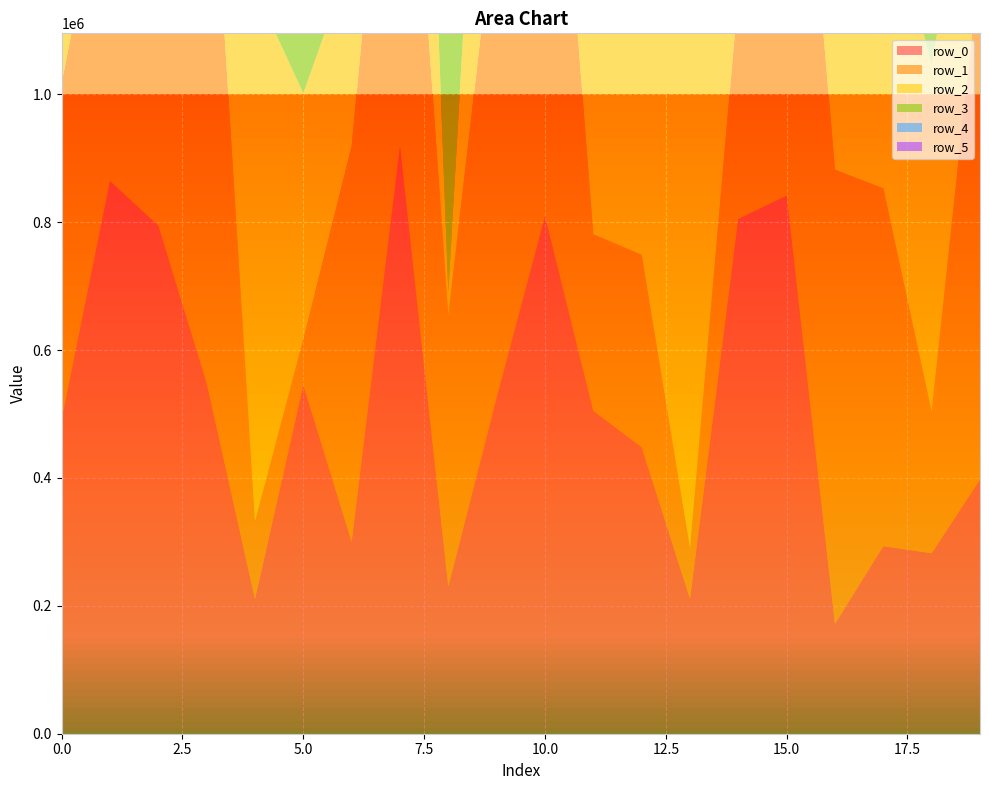

Reading left to right, transcribe all the data shown in this chart.

row_0: 491628	864295	794450	548370	210592	544993	300261	917911	230446	525841	809105	504835	447974	210875	805077	841485	171836	293292	282234	397369
row_1: 526133	536660	986077	992523	121453	72322	618926	804146	423900	781741	939914	276248	300896	79840	352365	931484	710172	559401	221639	813347
row_2: 454061	727424	351614	261397	833090	384224	294795	957901	36468	700910	282275	502840	712559	987069	658291	688498	586825	491667	541234	278290
row_3: 972270	53425	177559	73833	81456	793852	537681	186887	992579	595373	967354	729999	464666	230865	25788	991268	680373	156140	753360	493516
row_4: 442026	170604	284553	559189	995728	845402	857489	849558	295566	501030	250610	550855	518367	358572	435545	930568	811461	425053	931331	566977
row_5: 433077	344282	336619	465623	74461	957801	386382	627513	659404	146131	408473	954746	321743	382099	477631	454239	654990	842587	209986	284754